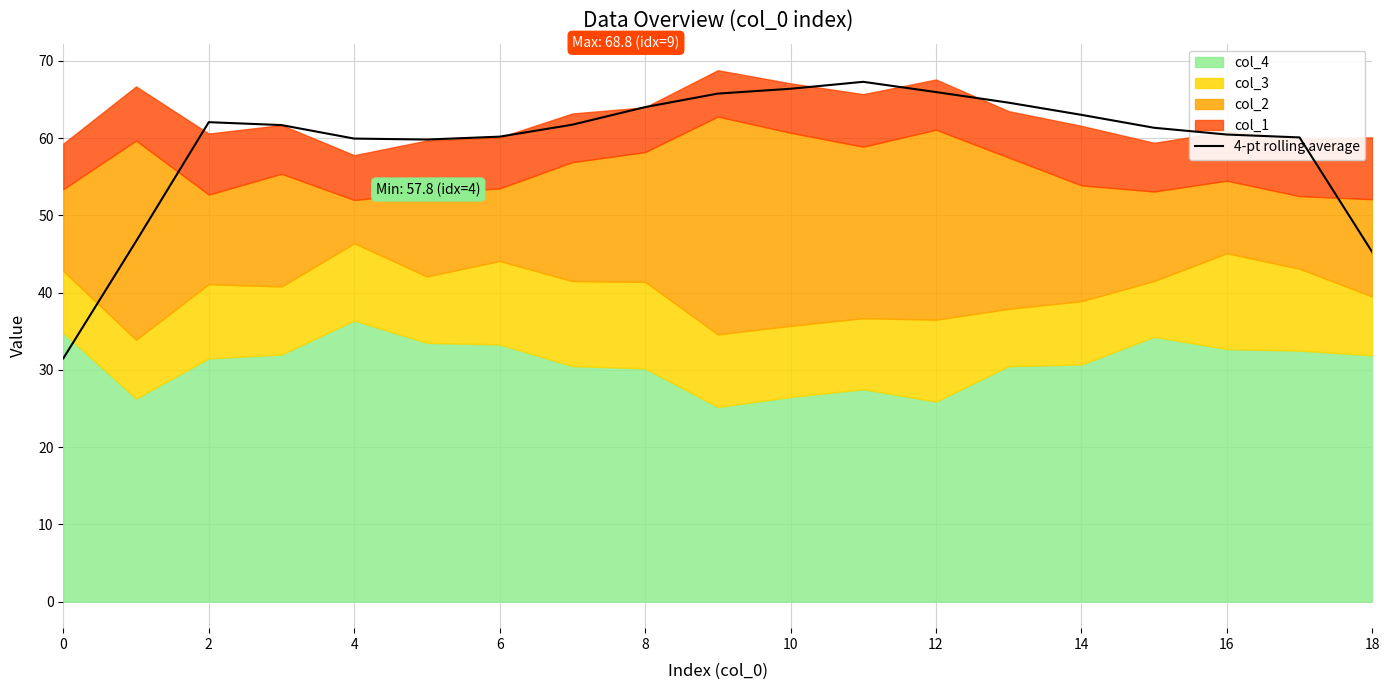

What is the greatest value displayed?

67.3